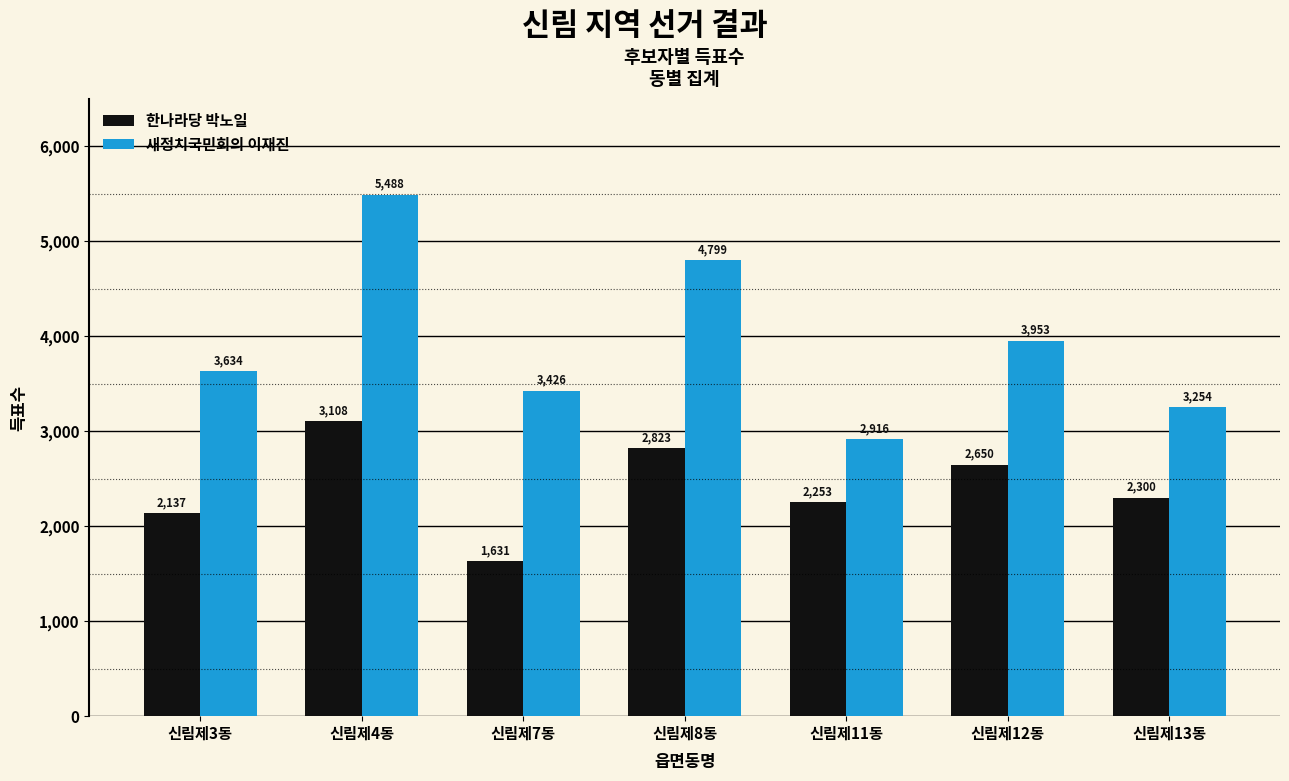

What is the sum of the 새정치국민회의 이재진 values at 신림제3동 and 신림제13동?

6888